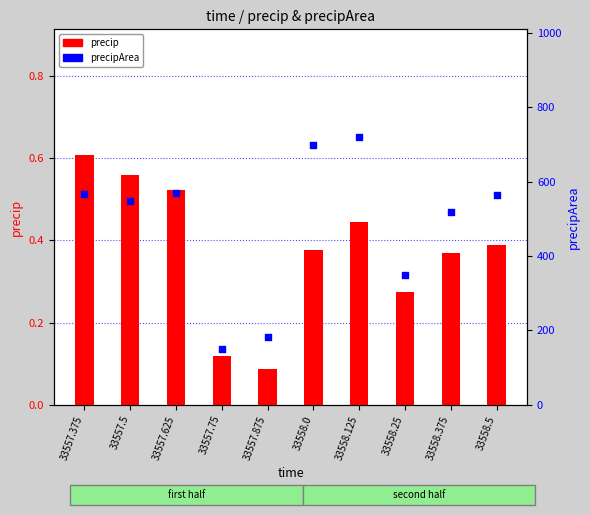

What is the total value across all series at 33557.875?

183.1